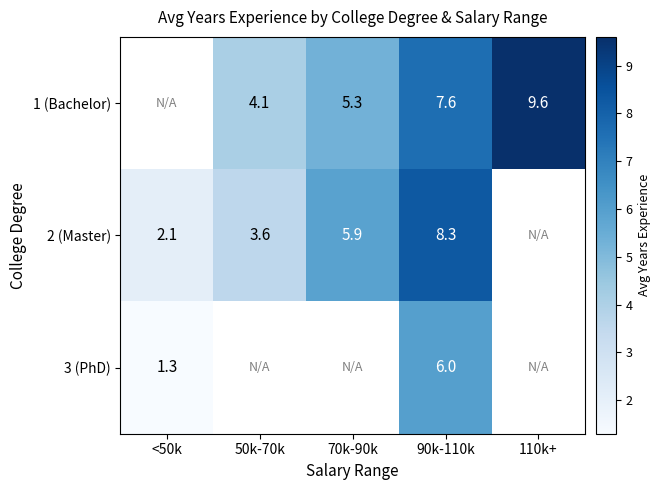

Is the value of 2 (Master) at 70k-90k greater than the value of 1 (Bachelor) at 50k-70k?

Yes